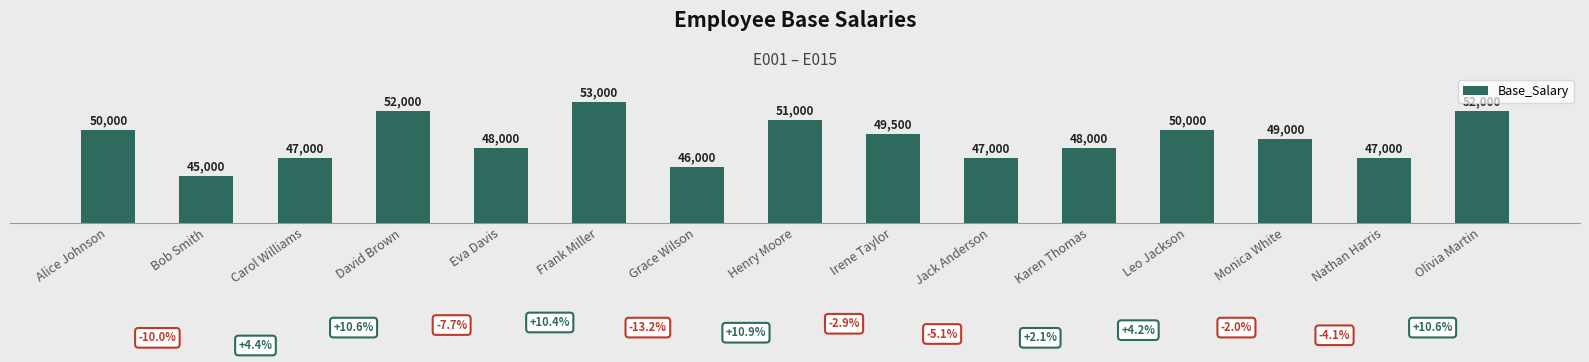

Which label corresponds to the largest value in the chart?

Frank Miller